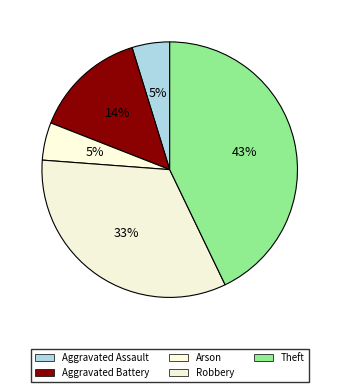

Does any single category account for the majority?

No